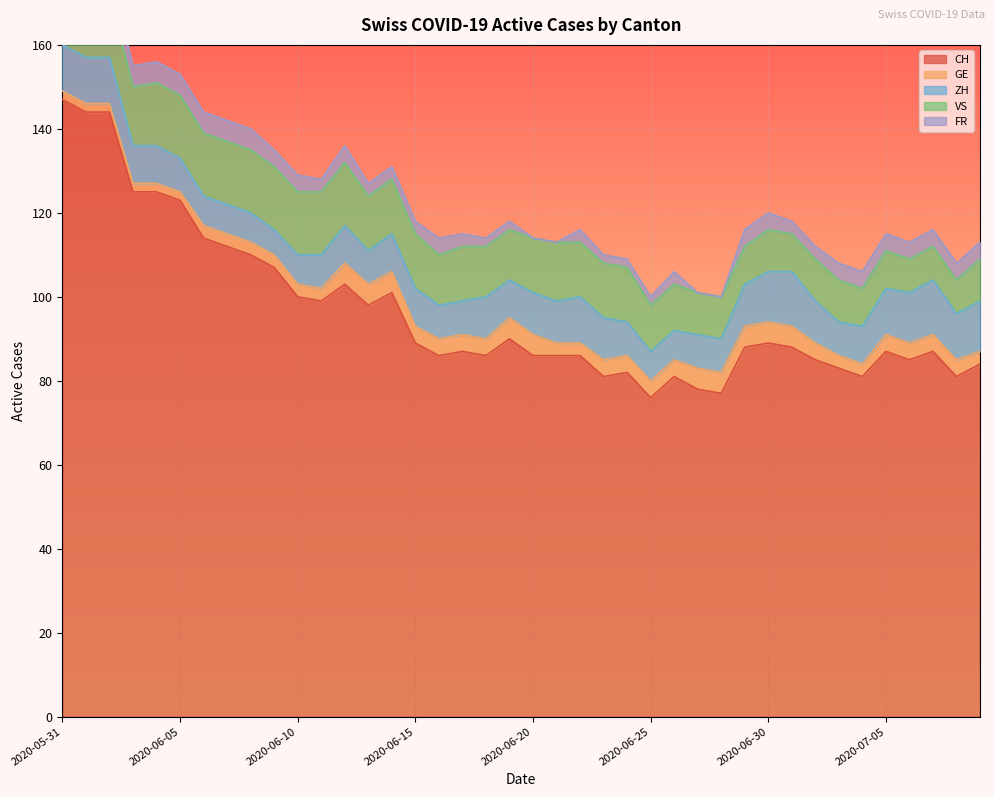

What are all the series names shown in the legend?

CH, GE, ZH, VS, FR